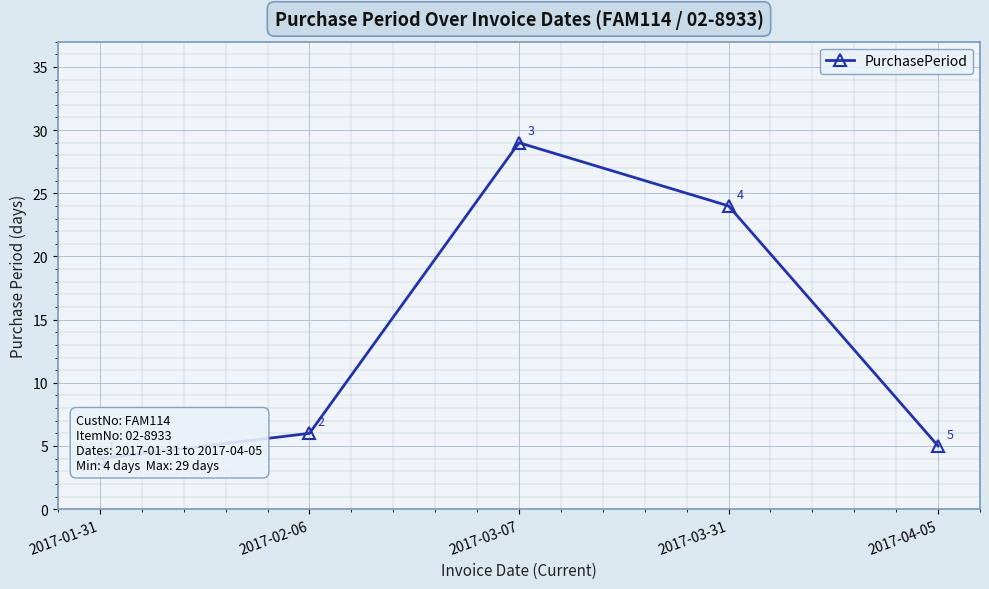

How many lines are shown in the chart?

1